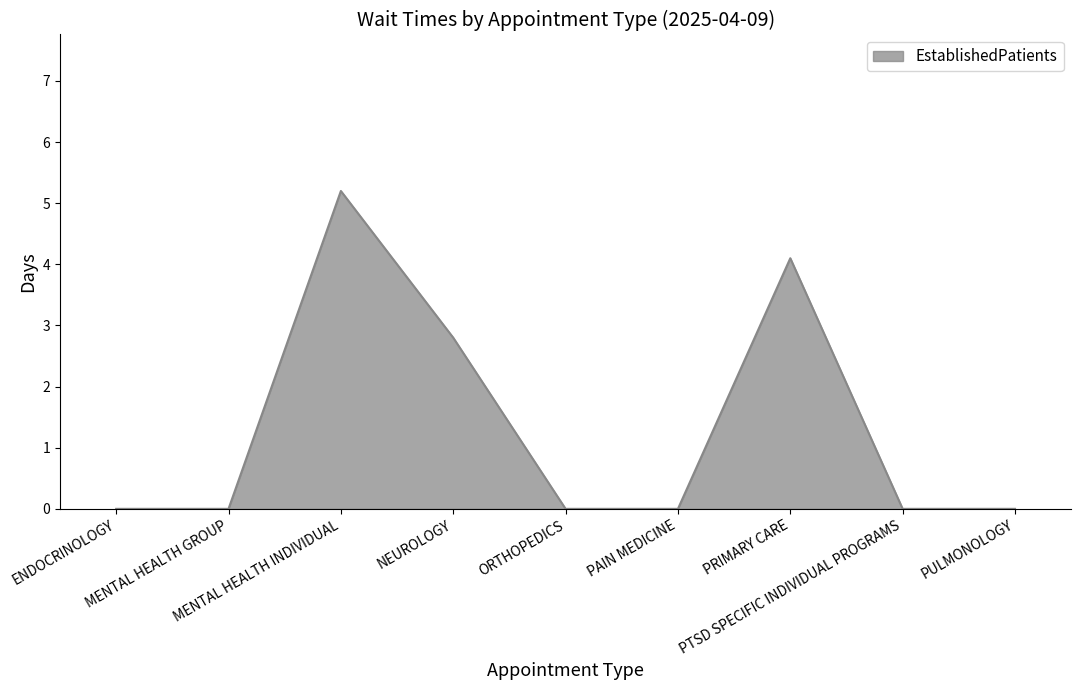

How many interior local peaks (higher than both neighbors) does the data have?

2